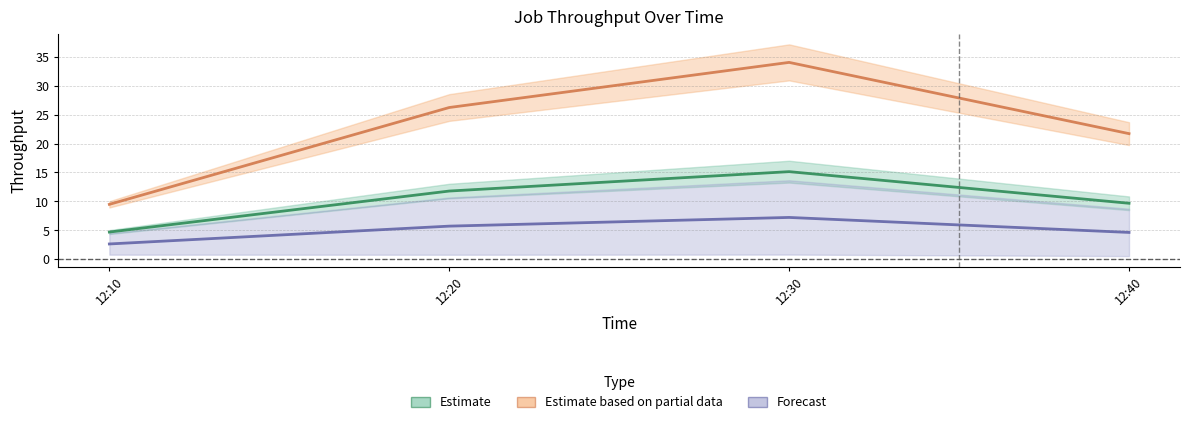

True or false: J1 has a value of 26.2 at 12:20.

True